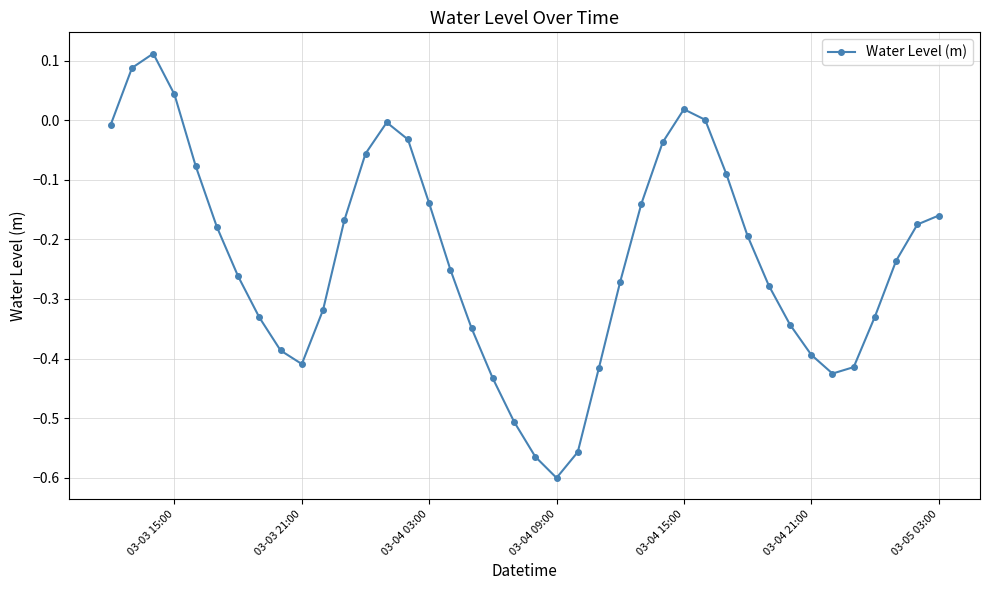

How many lines are shown in the chart?

1